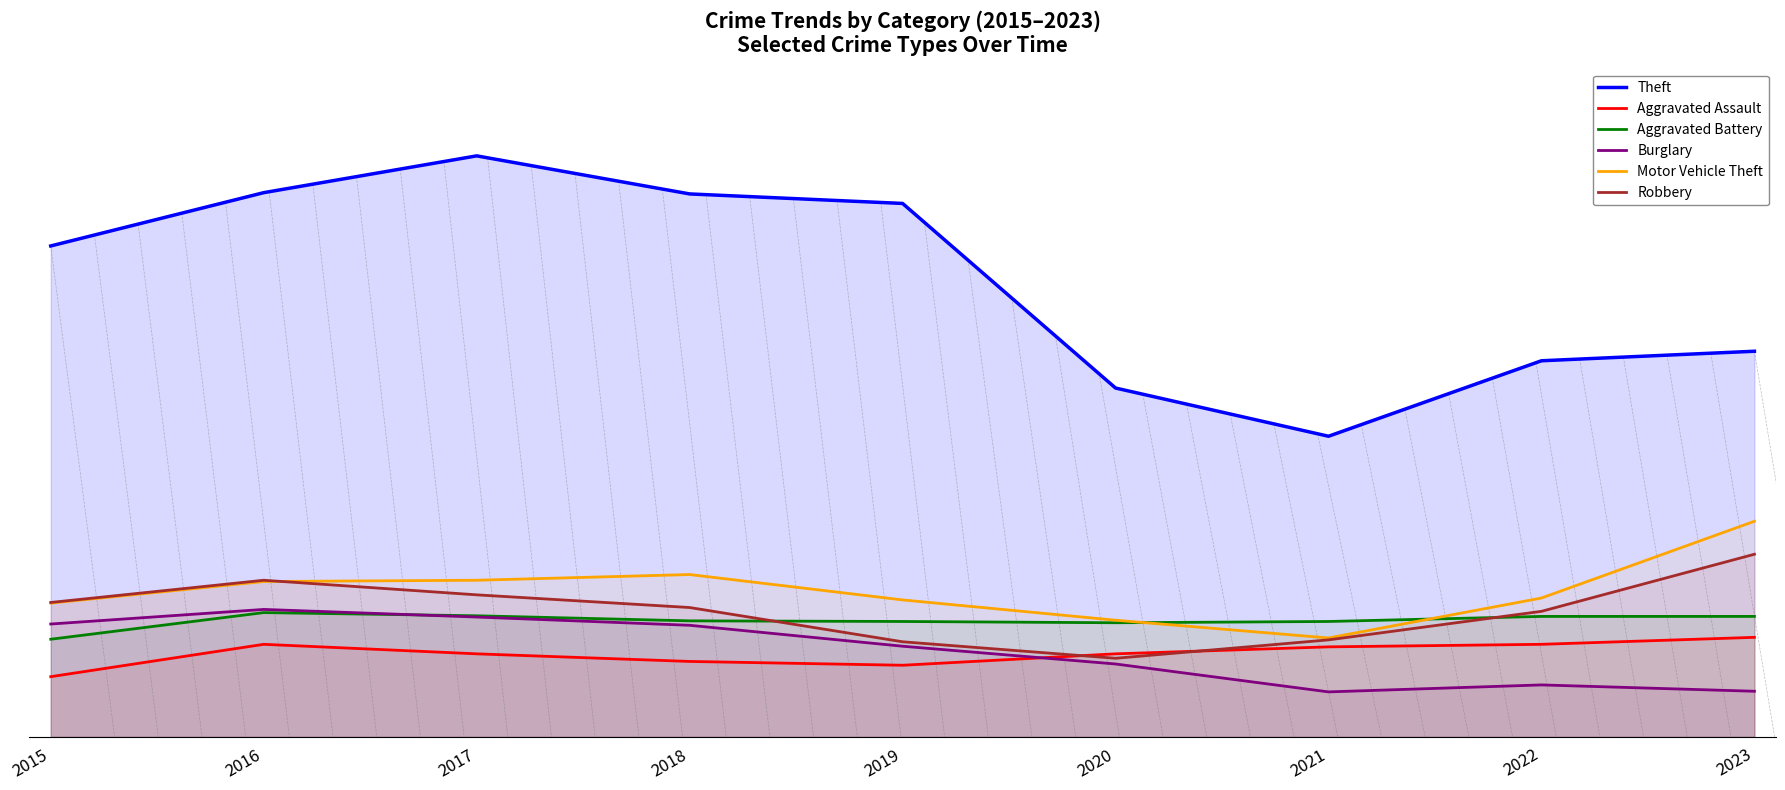

Does the chart have visible grid lines?

No